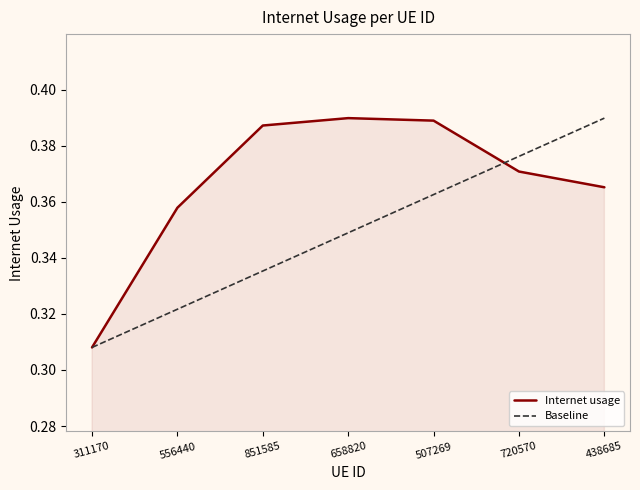

Does the chart have visible grid lines?

No